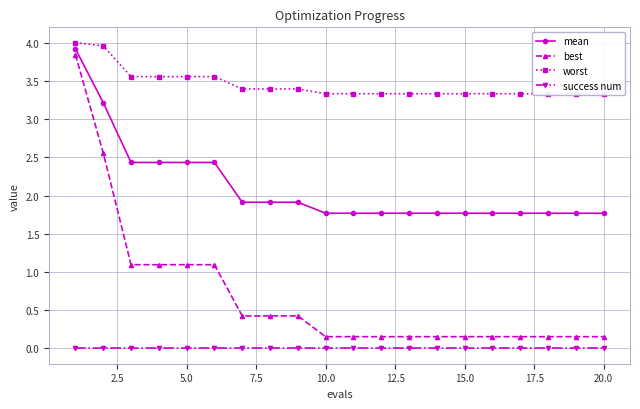

What is the sum of all mean values?

42.1